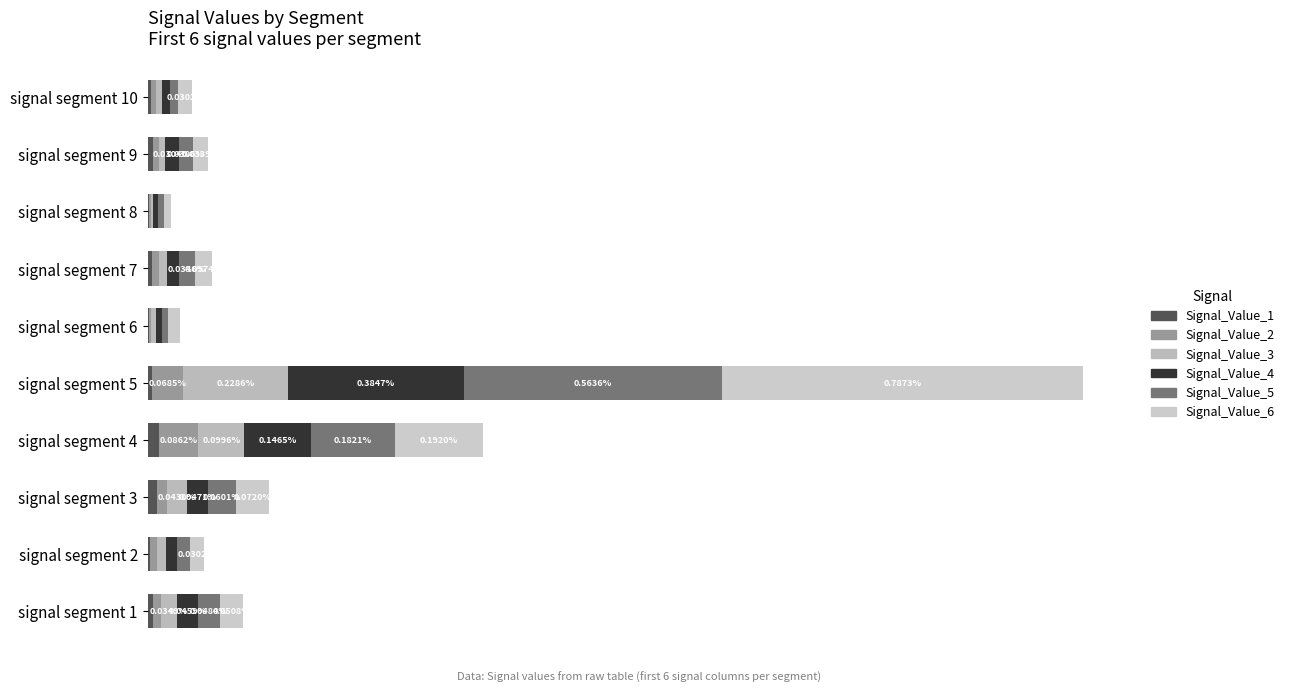

At which category is the sum across all series the highest?

signal segment 5